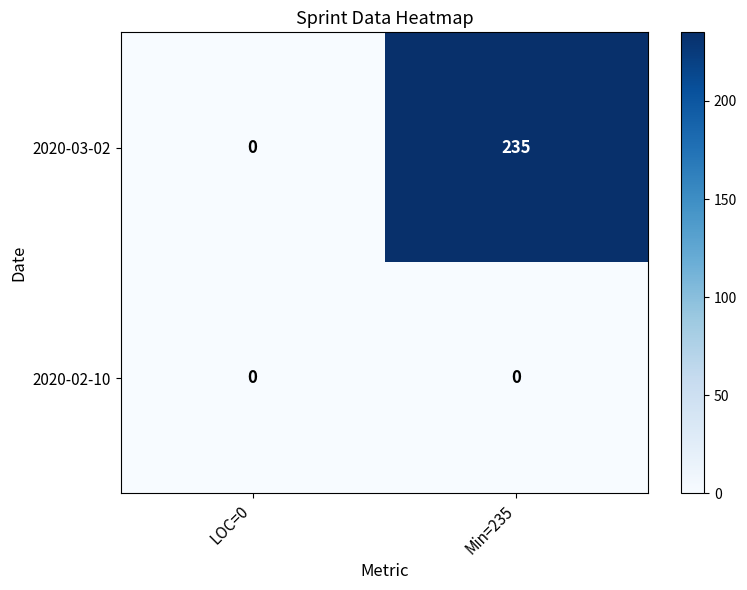

List the series in order of their peak value, lowest first.

2020-02-10, 2020-03-02